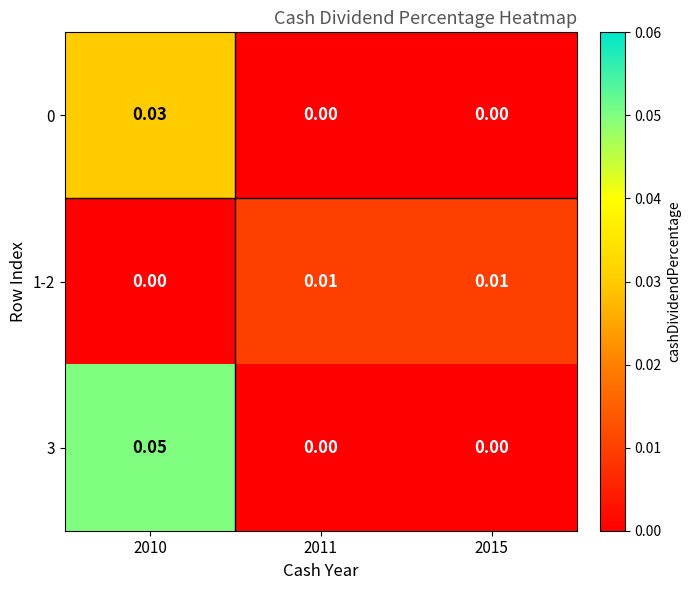

Is the value of 1-2 at 2011 greater than the value of 0 at 2015?

Yes